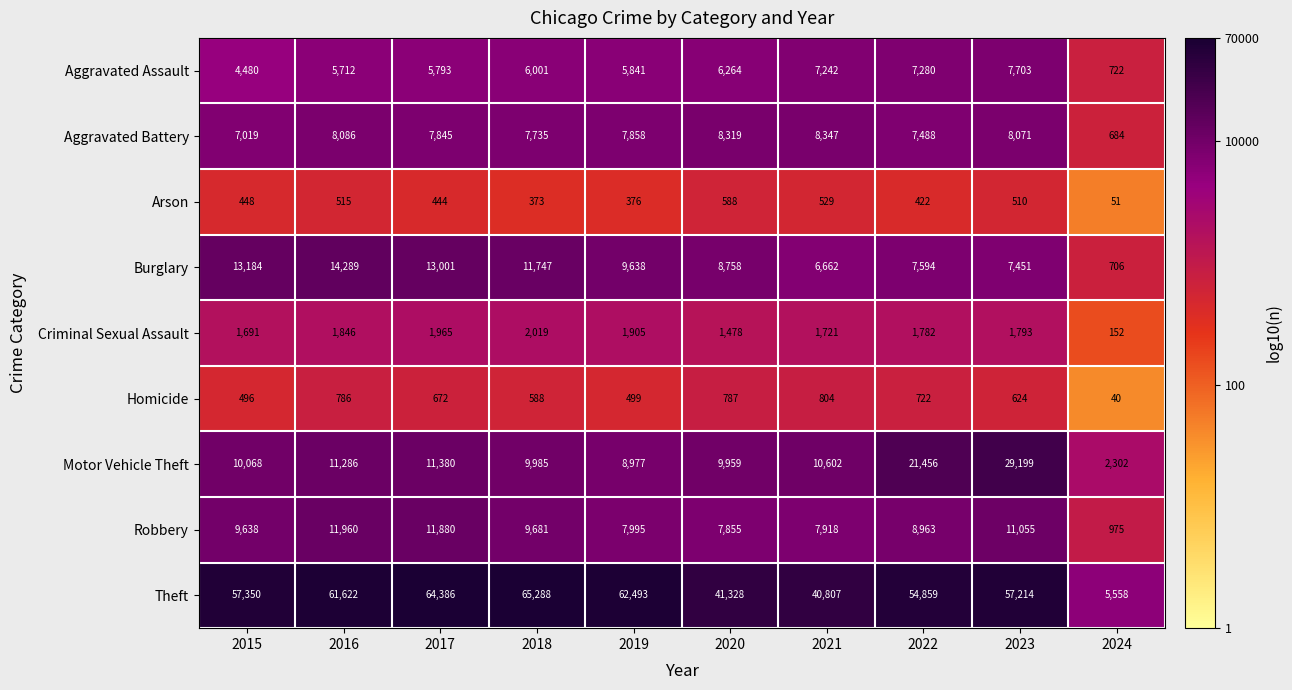

What is the spread (max minus min) of values at 2016?

61107